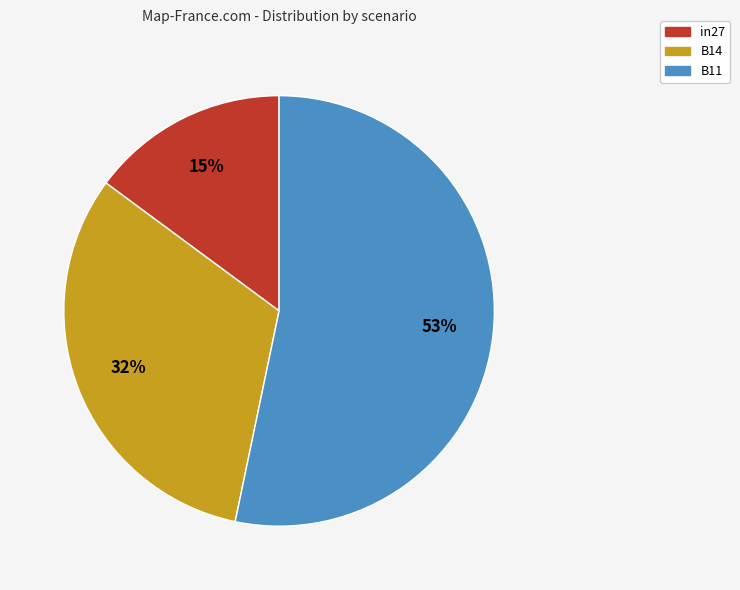

Which category has the biggest portion of the pie?

B11